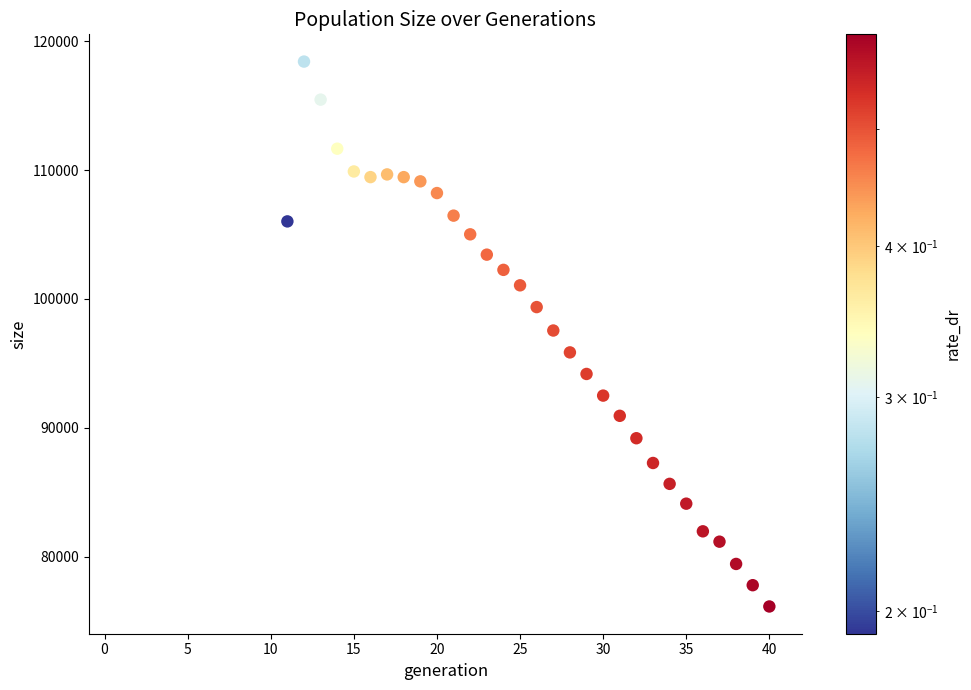

What is the range of X values (max minus min)?

39